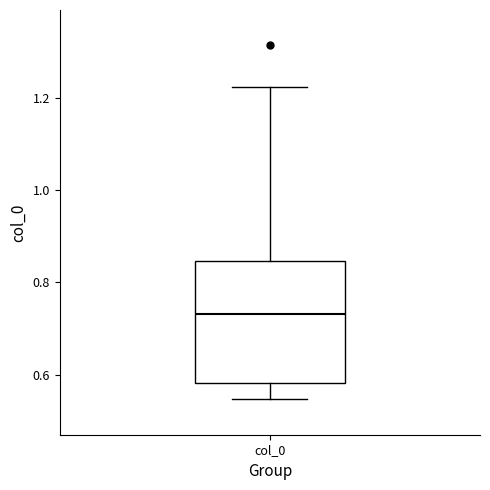

Transcribe this box plot: give where the median line is, the range the box spans, and where the two whiskers end, as read against the y-axis. The values are not printed on the chart, so give them approximately, as read against the axis.

median 0.74, box 0.58 to 0.84, whiskers 0.54 to 1.22